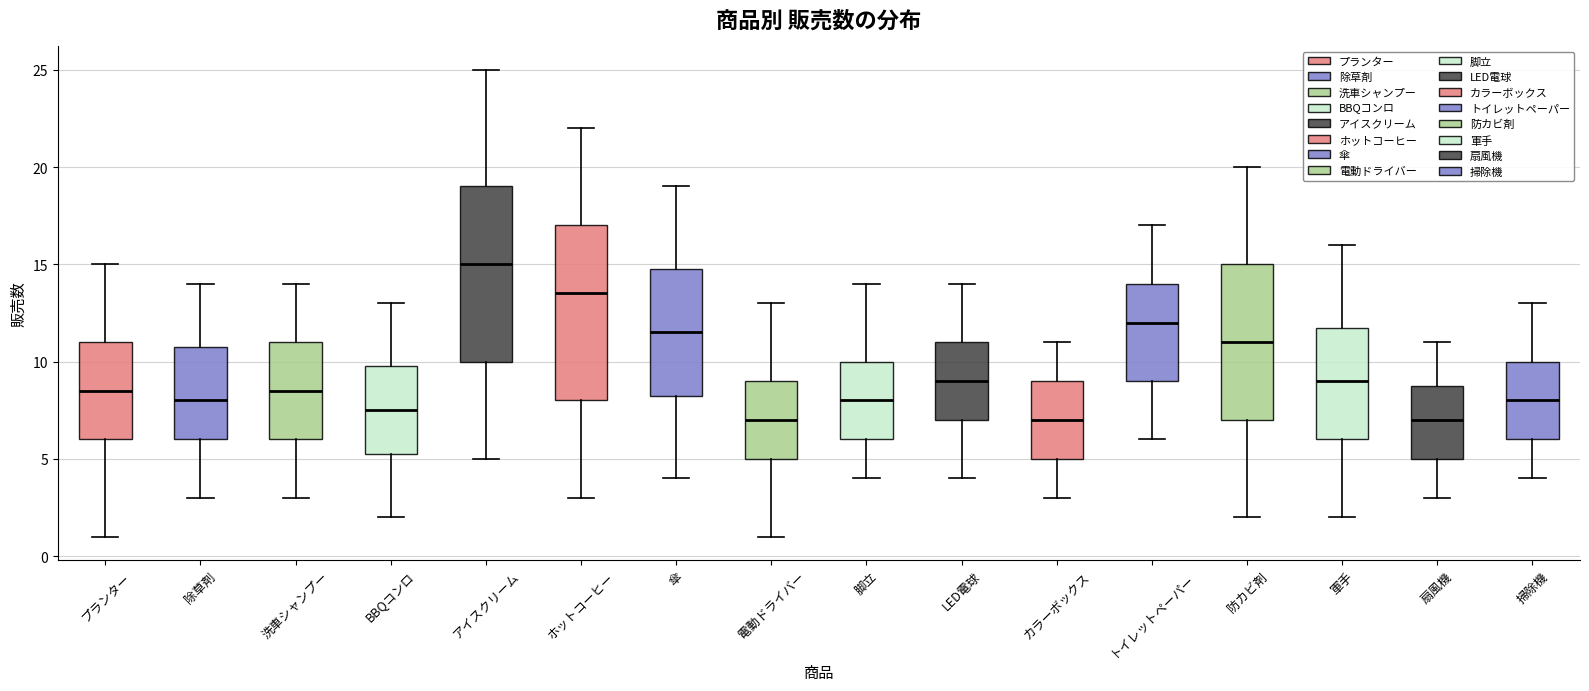

Reading left to right, read every box against the y-axis: the position of its median line, the range the box covers, and the ends of its whiskers. The values are not printed on the chart, so give them approximately, as read against the axis.

プランター: median 8.5, box 6.0 to 11.0, whiskers 1.0 to 15.0
除草剤: median 8.0, box 6.0 to 11.0, whiskers 3.0 to 14.0
洗車シャンプー: median 8.5, box 6.0 to 11.0, whiskers 3.0 to 14.0
BBQコンロ: median 7.5, box 5.5 to 10.0, whiskers 2.0 to 13.0
アイスクリーム: median 15.0, box 10.0 to 19.0, whiskers 5.0 to 25.0
ホットコーヒー: median 13.5, box 8.0 to 17.0, whiskers 3.0 to 22.0
傘: median 11.5, box 8.5 to 15.0, whiskers 4.0 to 19.0
電動ドライバー: median 7.0, box 5.0 to 9.0, whiskers 1.0 to 13.0
脚立: median 8.0, box 6.0 to 10.0, whiskers 4.0 to 14.0
LED電球: median 9.0, box 7.0 to 11.0, whiskers 4.0 to 14.0
カラーボックス: median 7.0, box 5.0 to 9.0, whiskers 3.0 to 11.0
トイレットペーパー: median 12.0, box 9.0 to 14.0, whiskers 6.0 to 17.0
防カビ剤: median 11.0, box 7.0 to 15.0, whiskers 2.0 to 20.0
軍手: median 9.0, box 6.0 to 12.0, whiskers 2.0 to 16.0
扇風機: median 7.0, box 5.0 to 9.0, whiskers 3.0 to 11.0
掃除機: median 8.0, box 6.0 to 10.0, whiskers 4.0 to 13.0